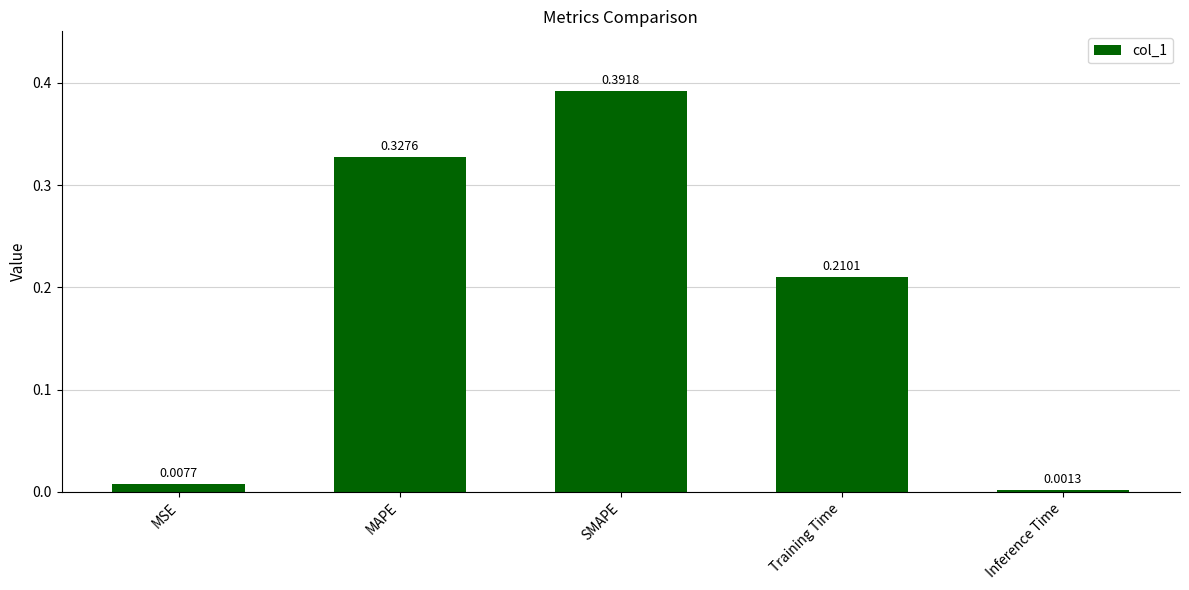

At which category does the chart reach its peak across all series?

SMAPE